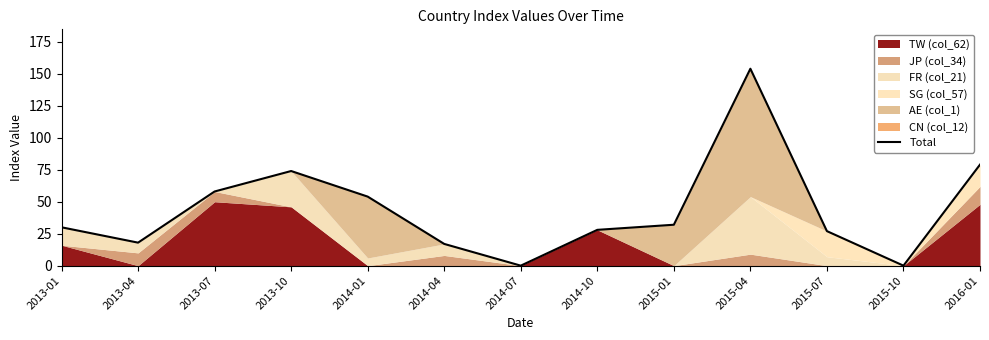

How many values are below 30?

6